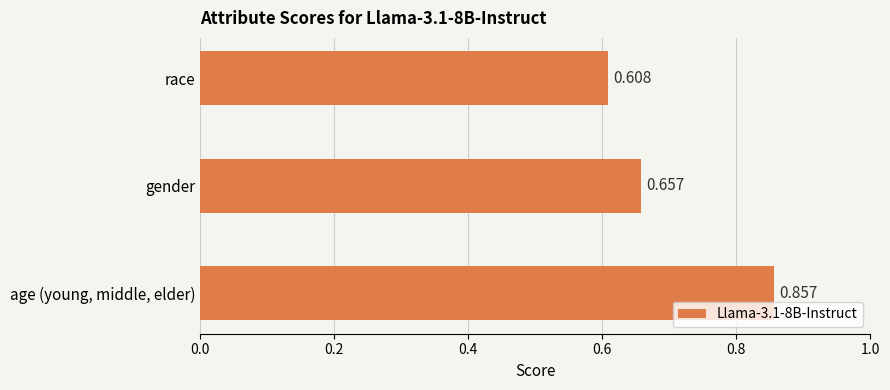

Between age (young, middle, elder) and gender, which is larger?

age (young, middle, elder)